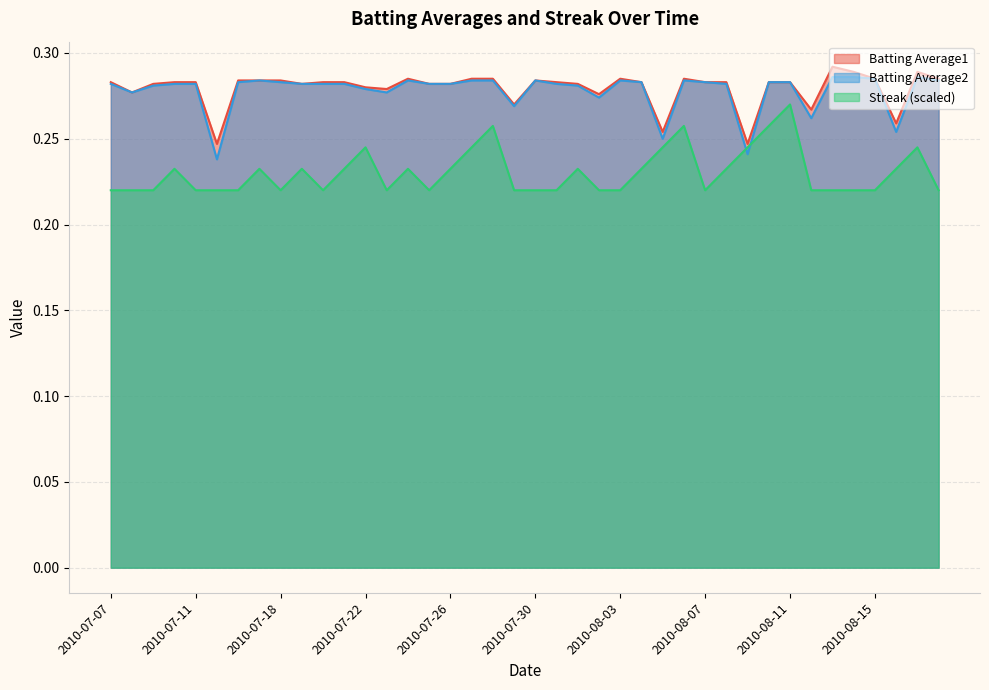

Which category has the lowest value across all series?

2010-07-07